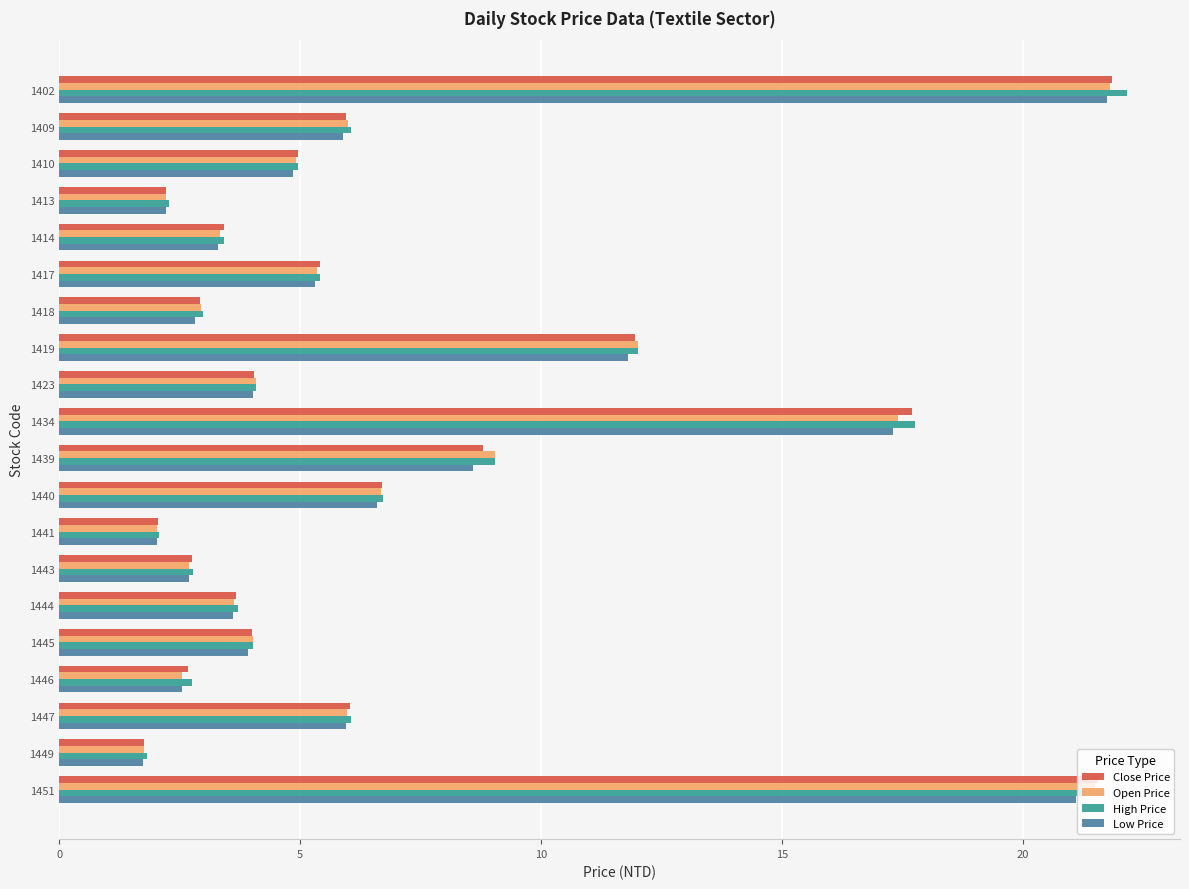

Is the value of Close Price at 1418 greater than the value of Open Price at 1419?

No